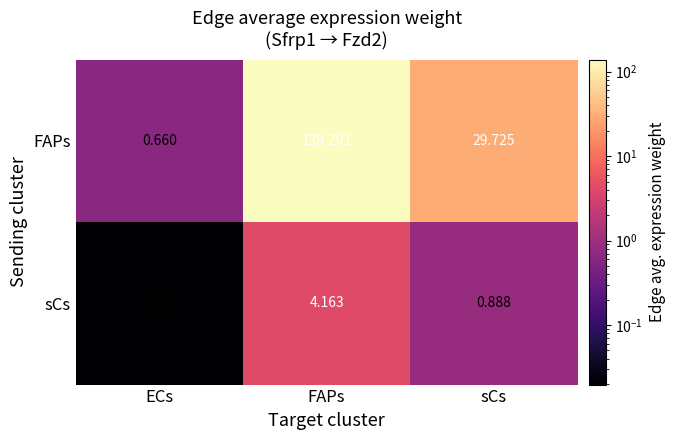

At which label does sCs reach its minimum?

ECs